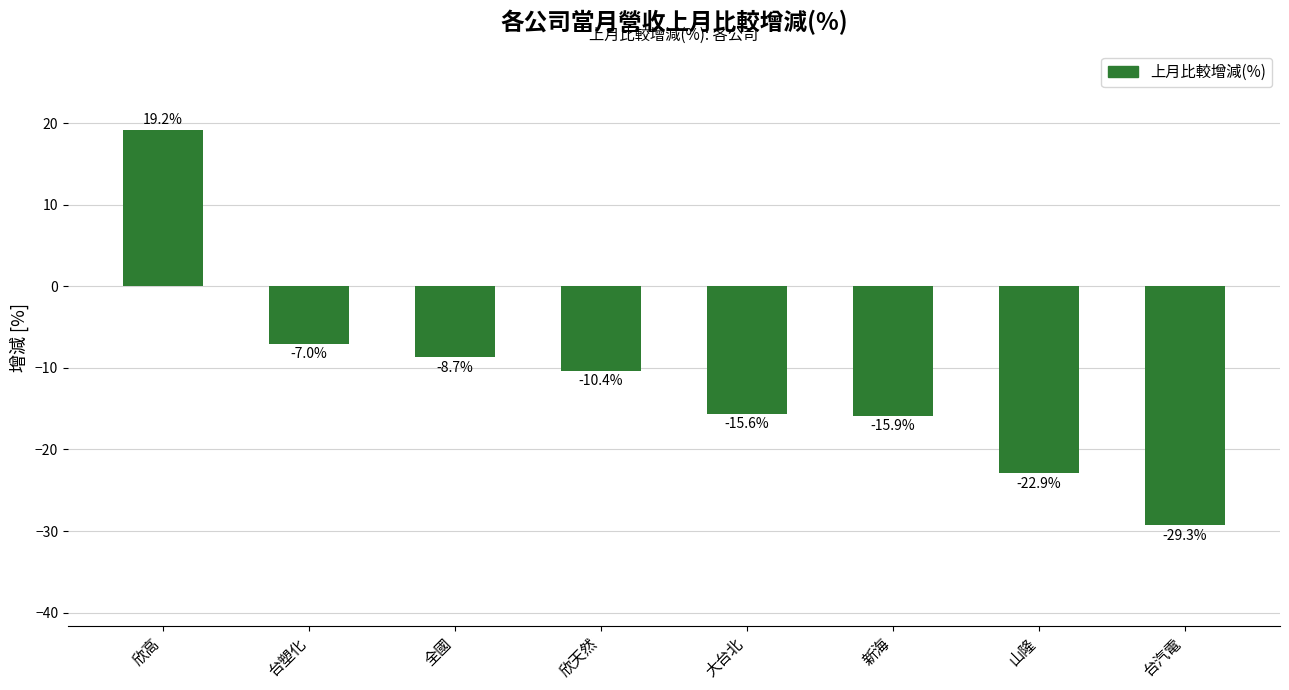

Which label corresponds to the largest value in the chart?

欣高